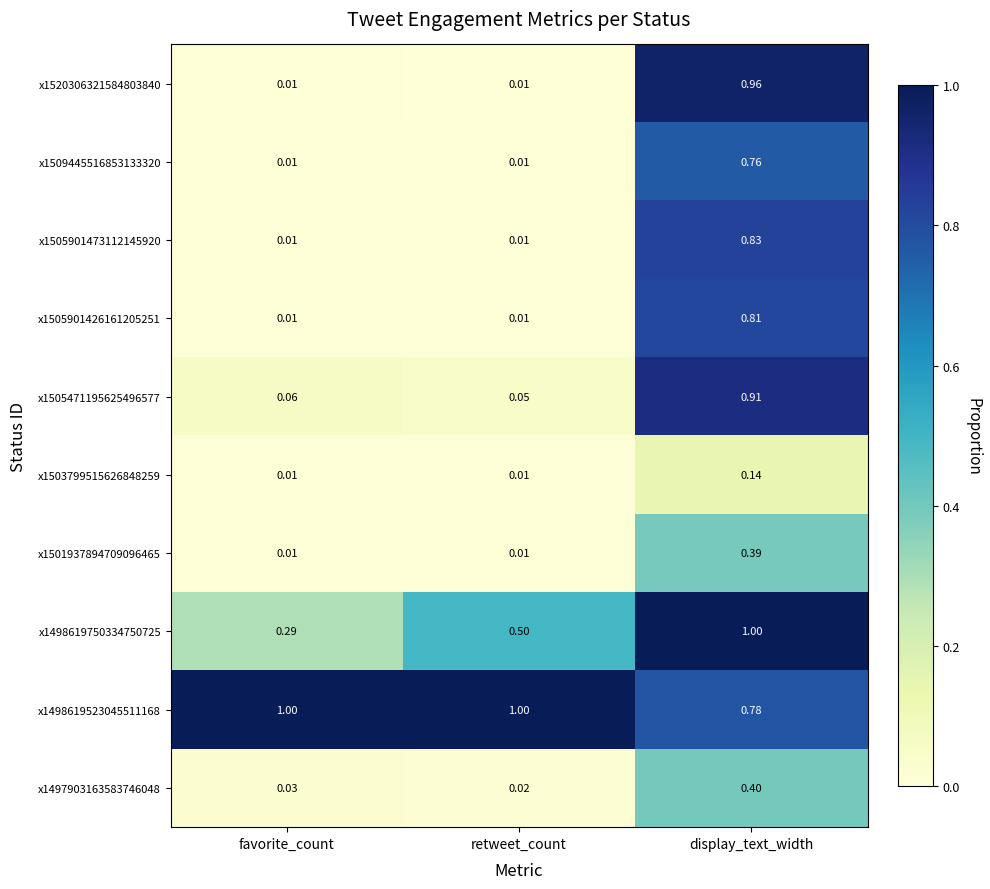

Rank the categories by x1498619750334750725 value from lowest to highest.

favorite_count, retweet_count, display_text_width